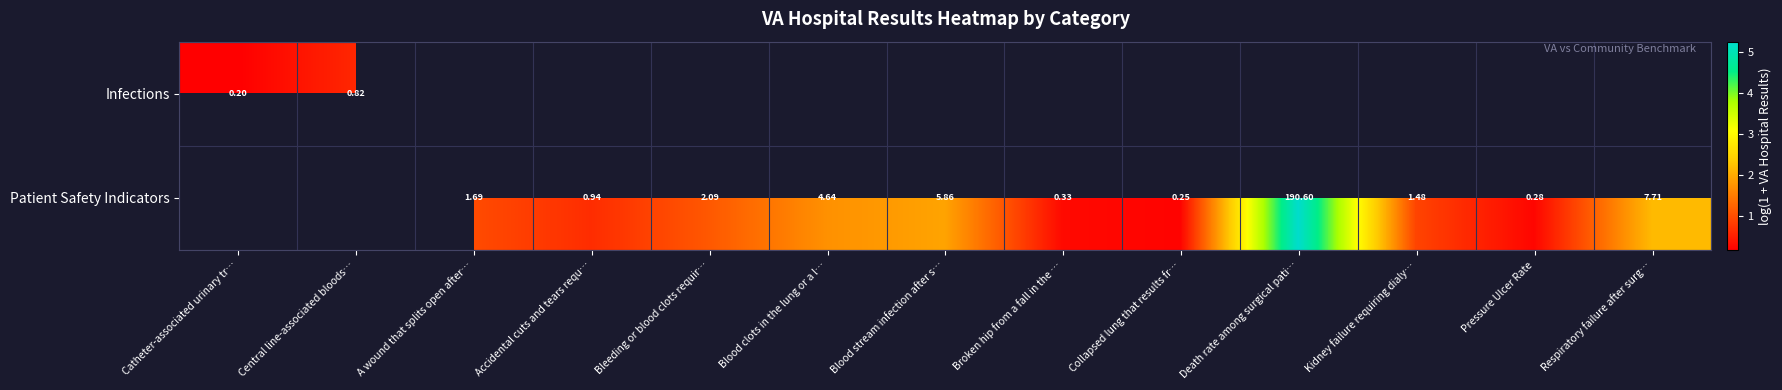

Where does the Patient Safety Indicators series first go above 0?

A wound that splits open after…